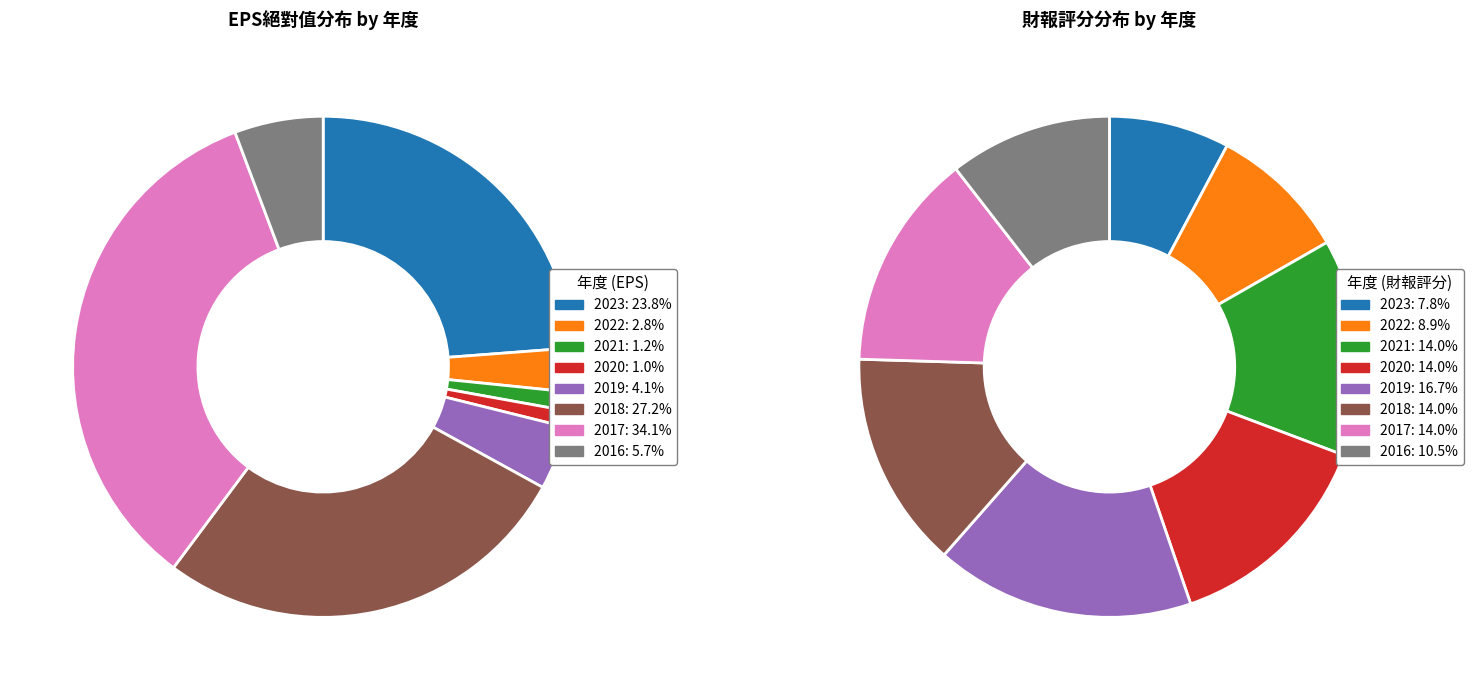

Rank the series at 2016 from highest to lowest value.

財報評分, EPS